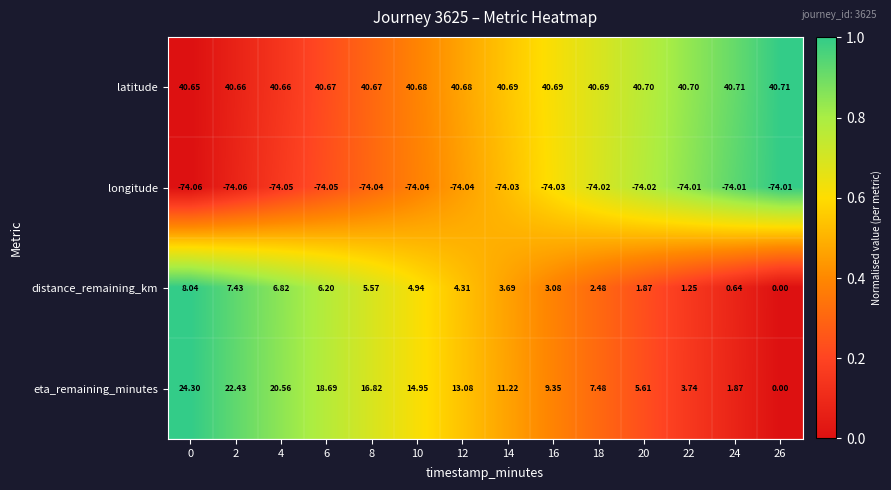

Which series has the largest range (max minus min)?

eta_remaining_minutes